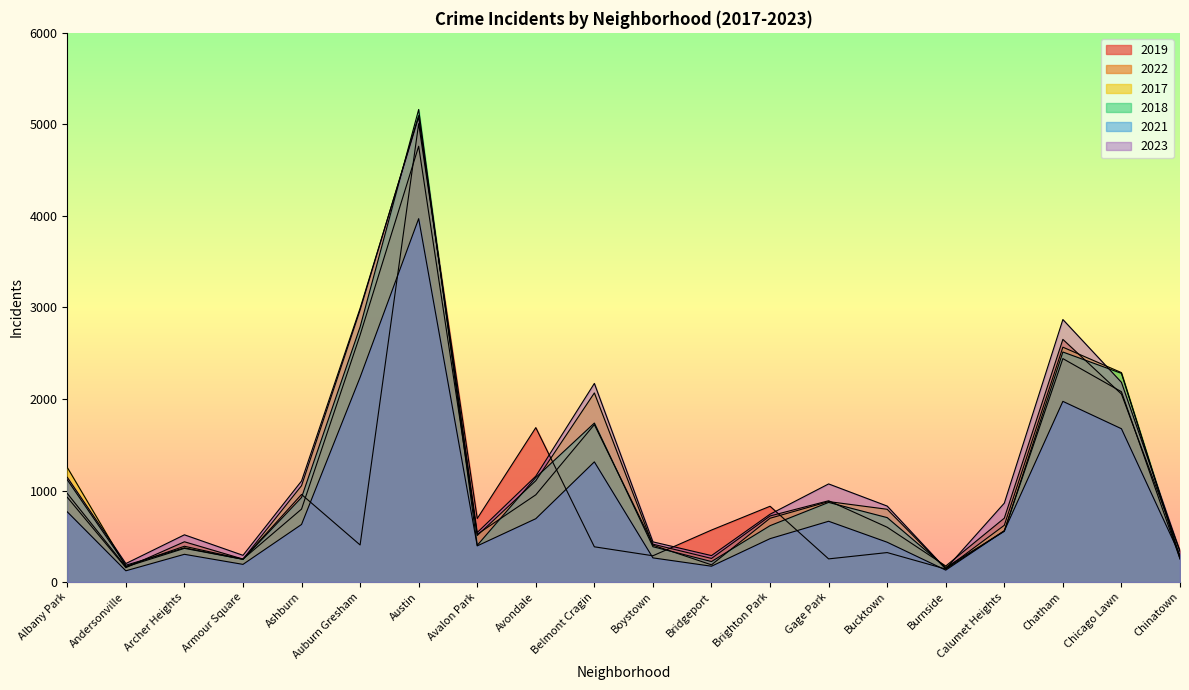

The 2021 series shows 186 at Andersonville. True or false?

False